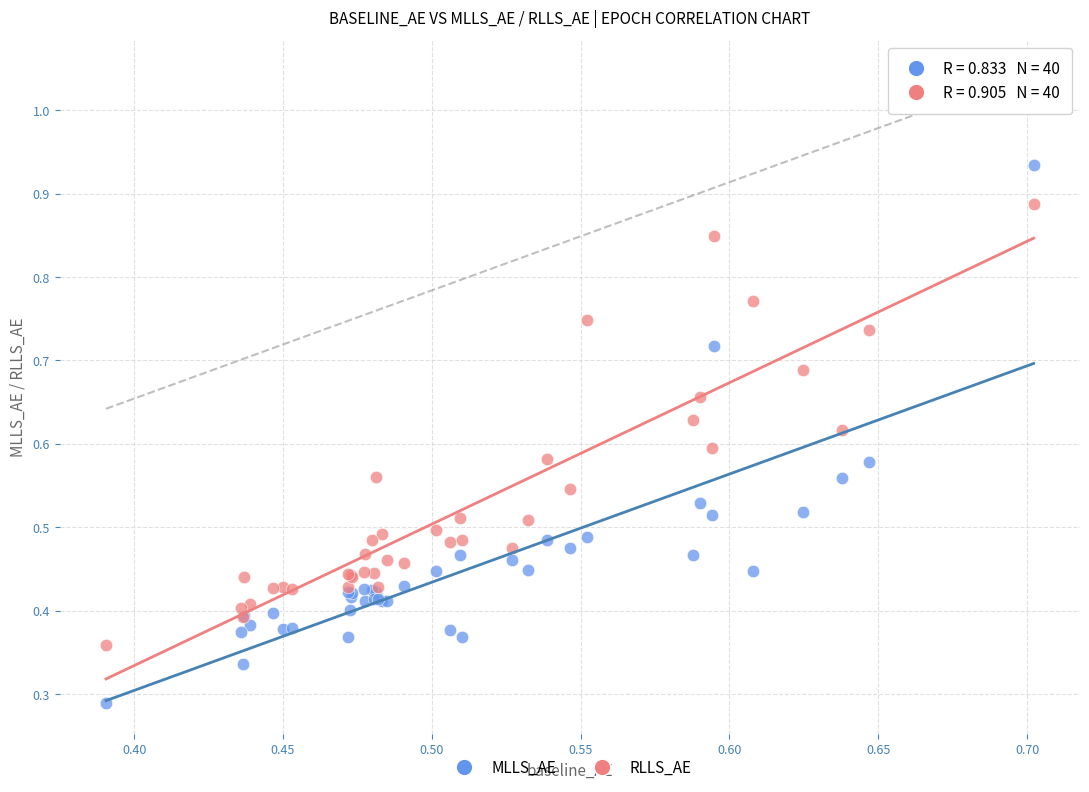

Which series contains the lowest Y value?

MLLS_AE